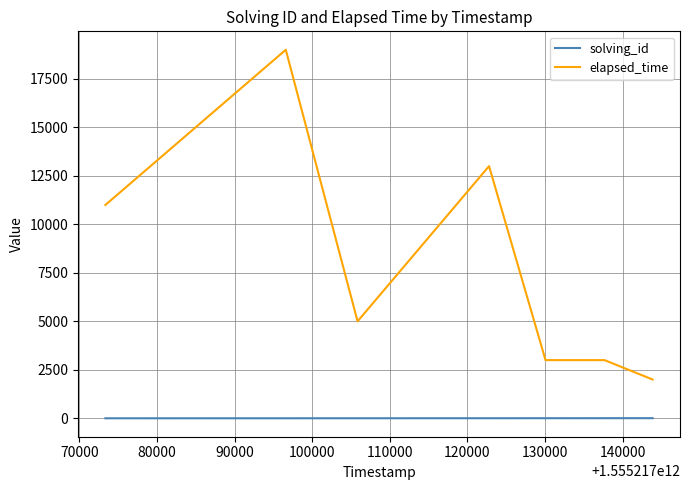

Rank the series by their average value, from lowest to highest.

solving_id, elapsed_time